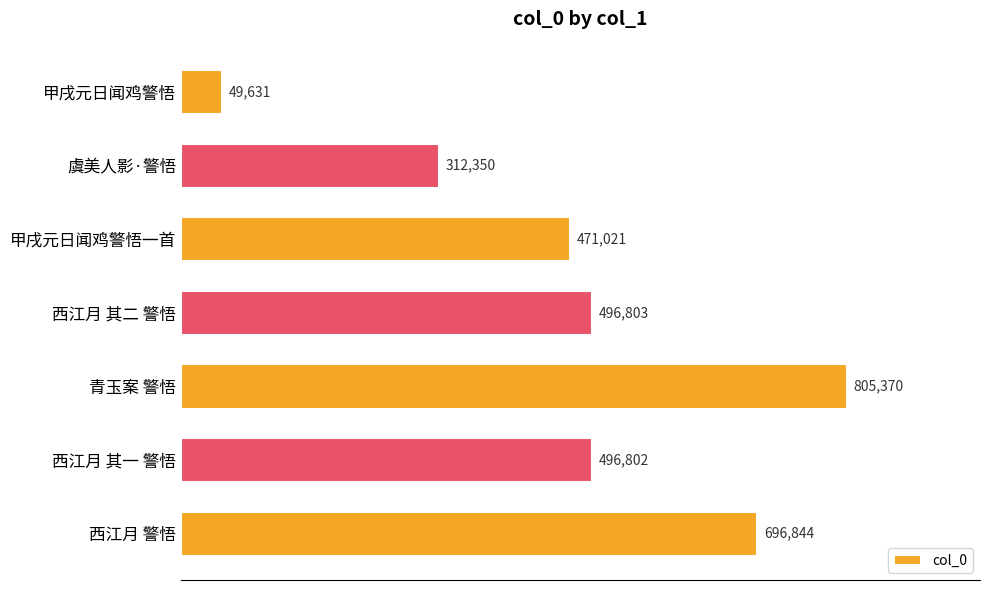

Rank the categories by value from highest to lowest.

青玉案 警悟, 西江月 警悟, 西江月 其二 警悟, 西江月 其一 警悟, 甲戌元日闻鸡警悟一首, 虞美人影·警悟, 甲戌元日闻鸡警悟